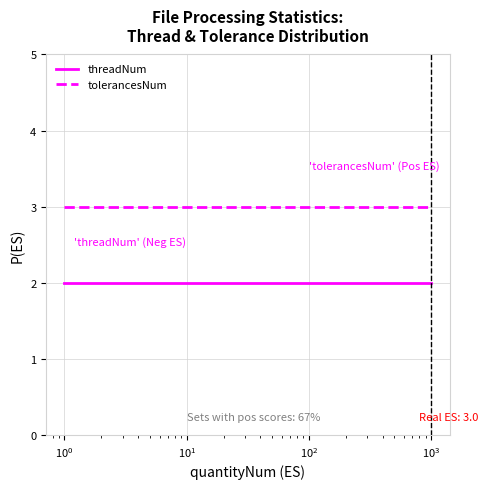

List the series in order of their overall mean, lowest first.

threadNum, tolerancesNum